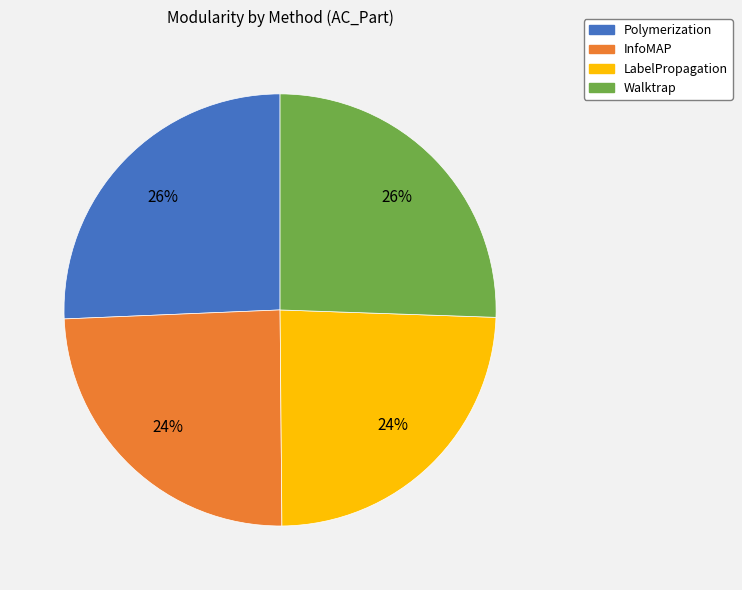

Is it true that InfoMAP is 35% of the pie?

False